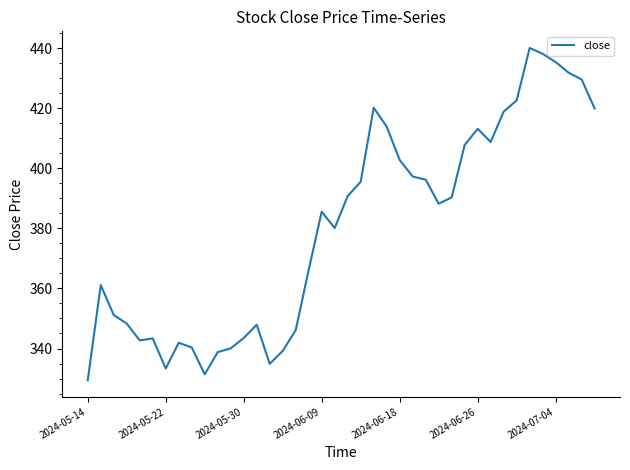

What is the difference between the maximum and minimum values?

110.6